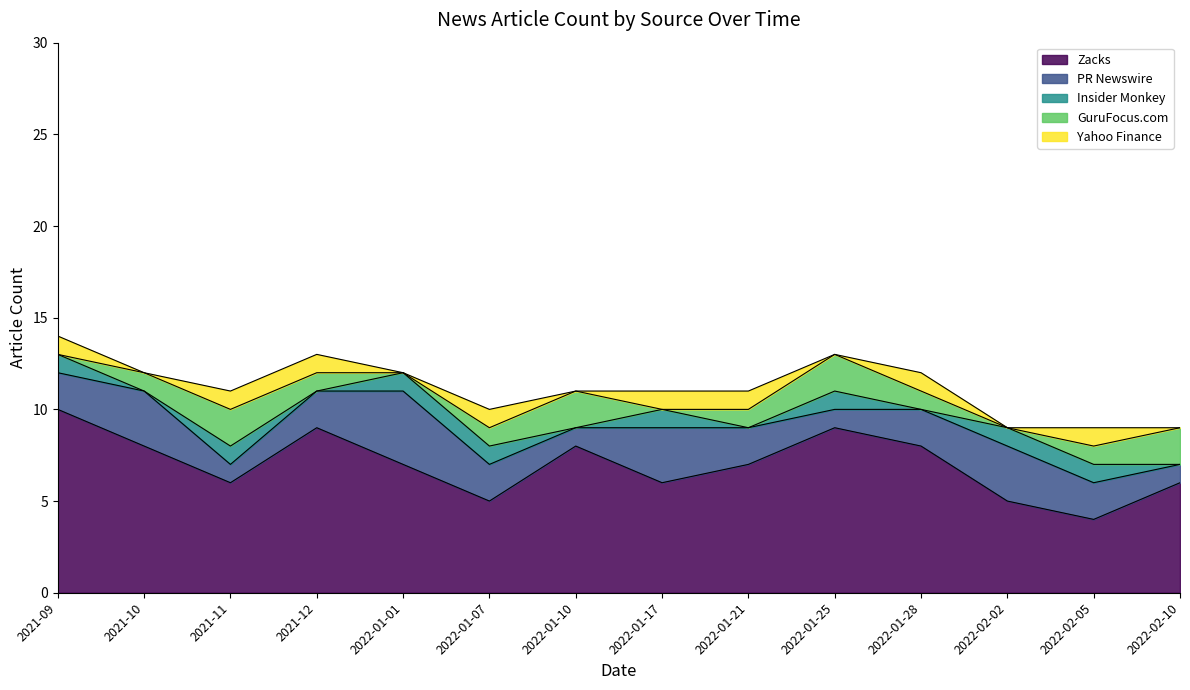

Is it true that Yahoo Finance equals 0 at 2022-01-25?

True